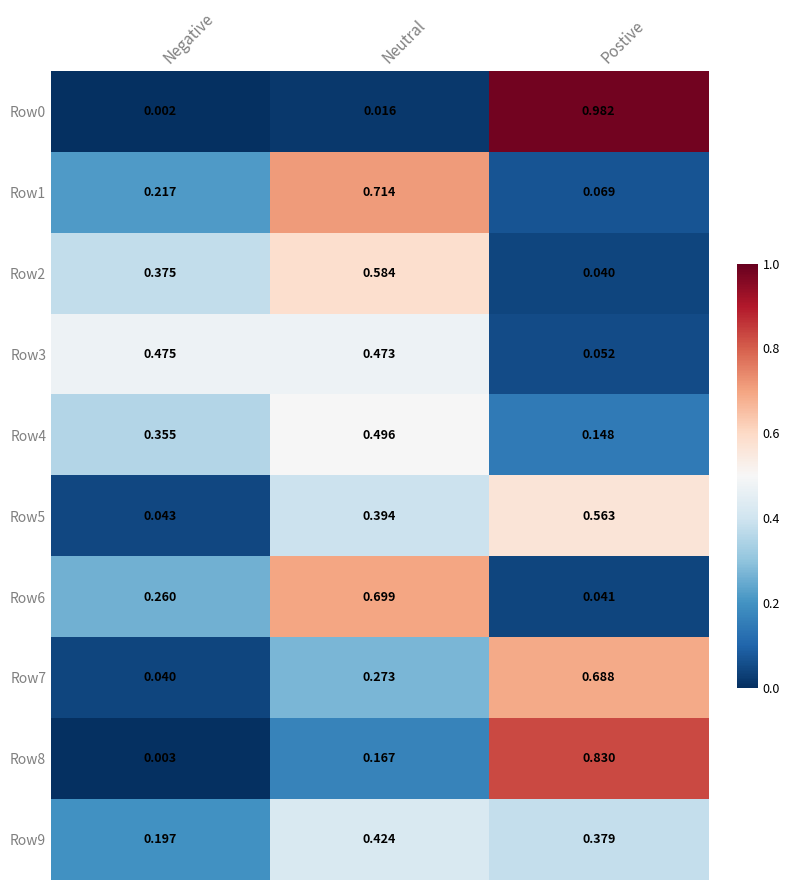

List the labels in order of Row3 value, smallest first.

Postive, Neutral, Negative